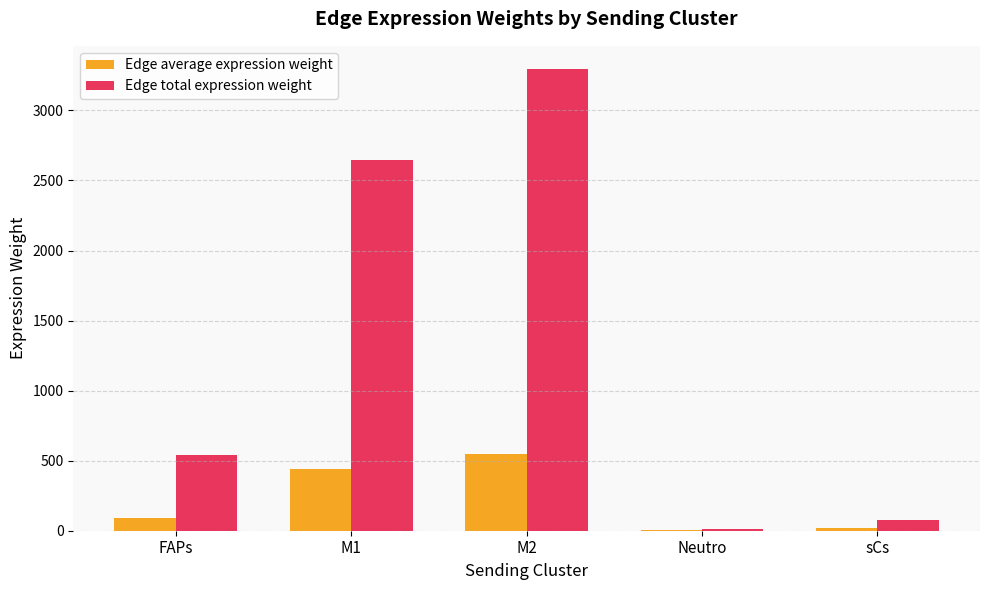

The value of Edge total expression weight at M1 is 2644.1. True or false?

True